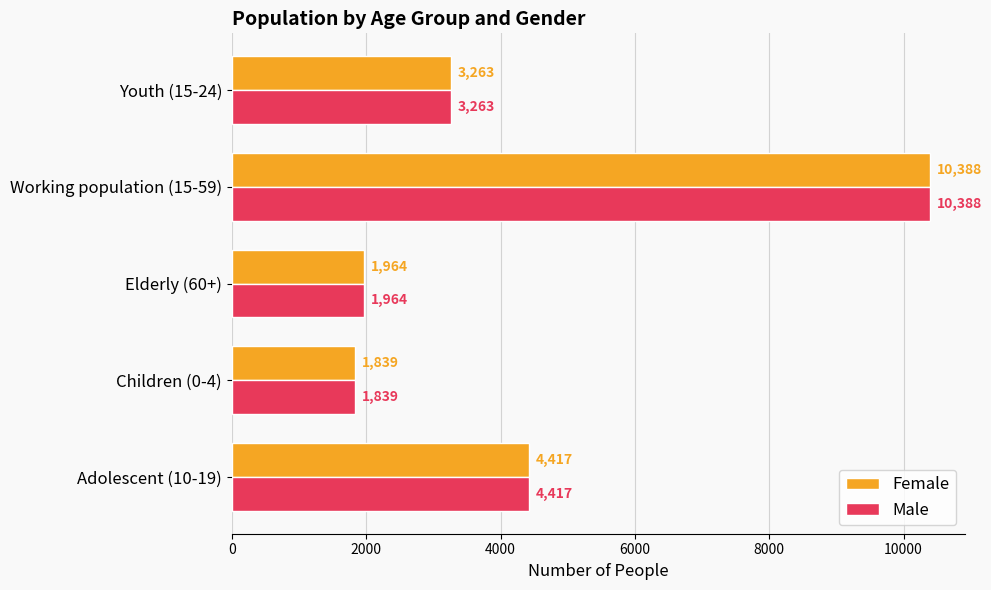

At which category is the sum across all series the highest?

Working population (15-59)